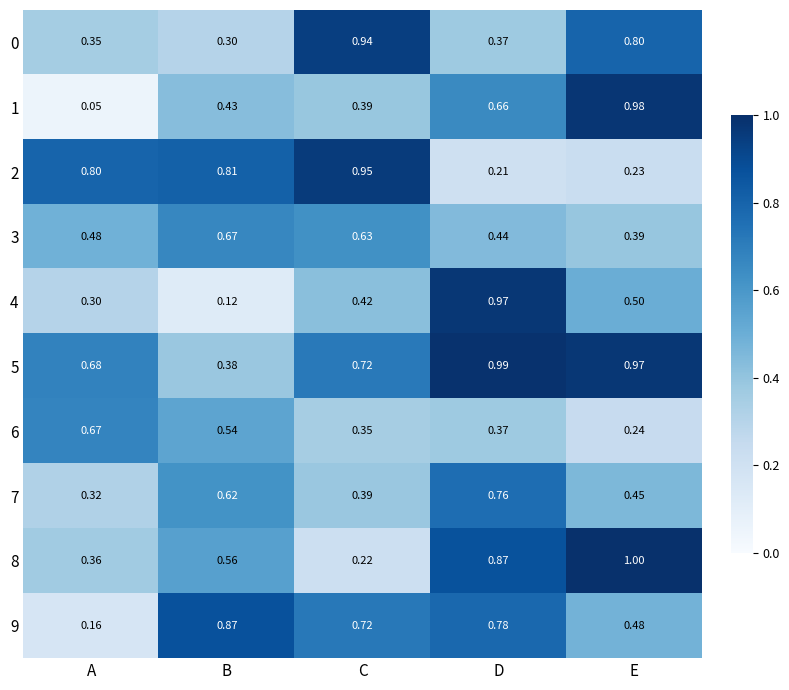

Is the value of 5 at B greater than the value of 3 at E?

No